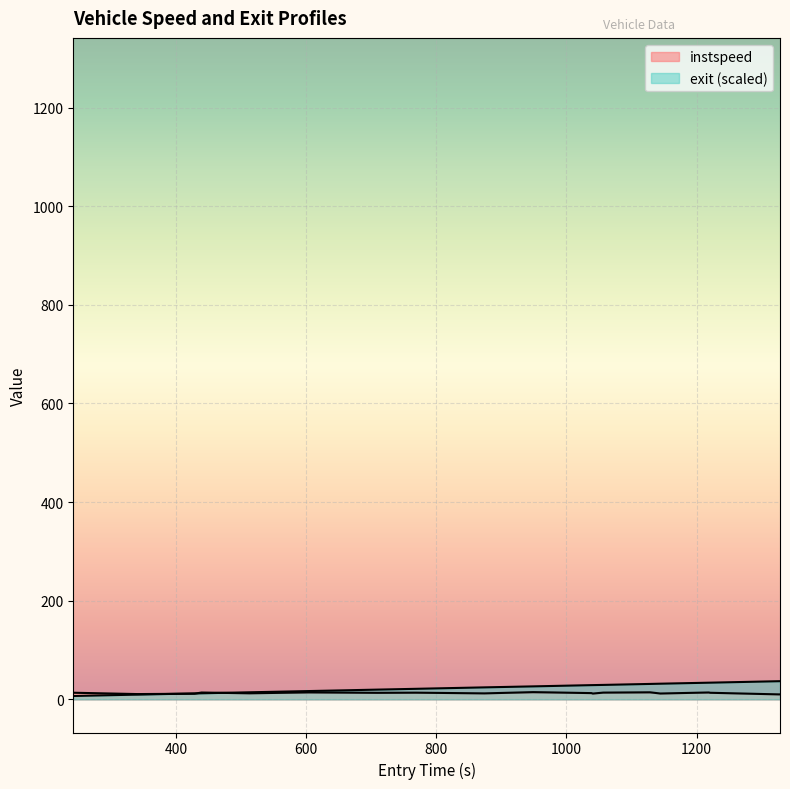

Read the exit value at 600.

12.2